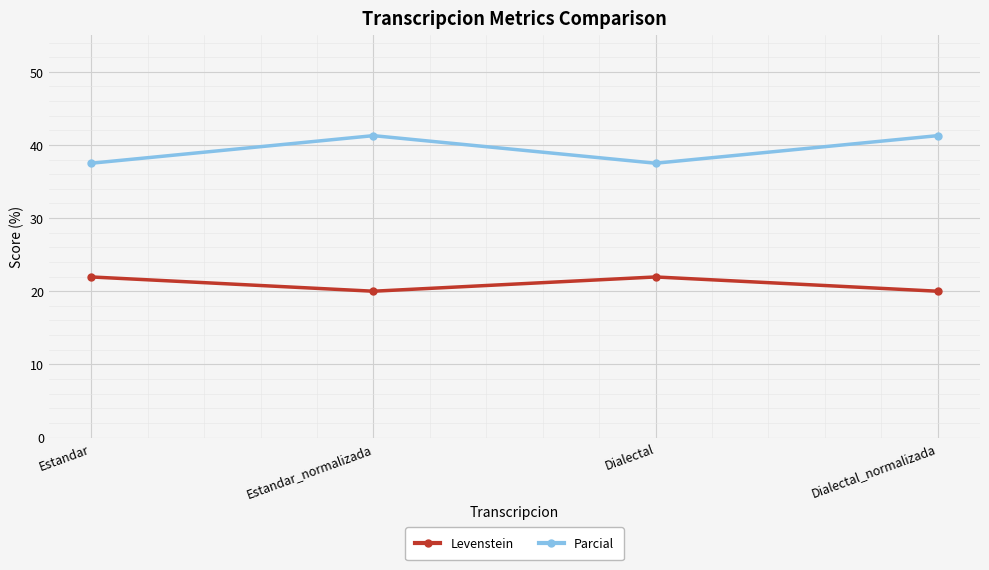

List the series in order of their overall mean, lowest first.

Levenstein, Parcial